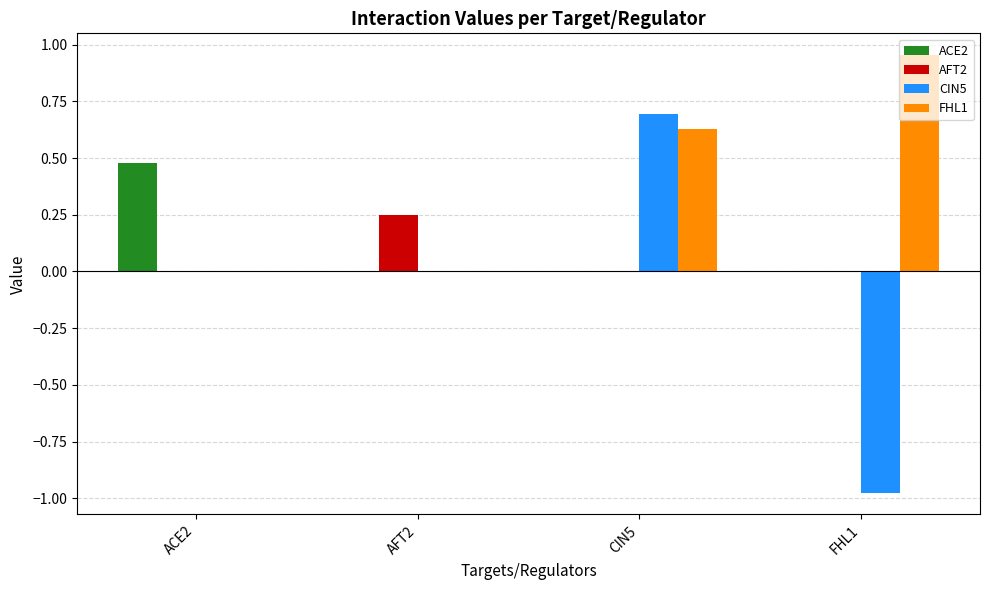

What is the total value across all series at ACE2?

0.5